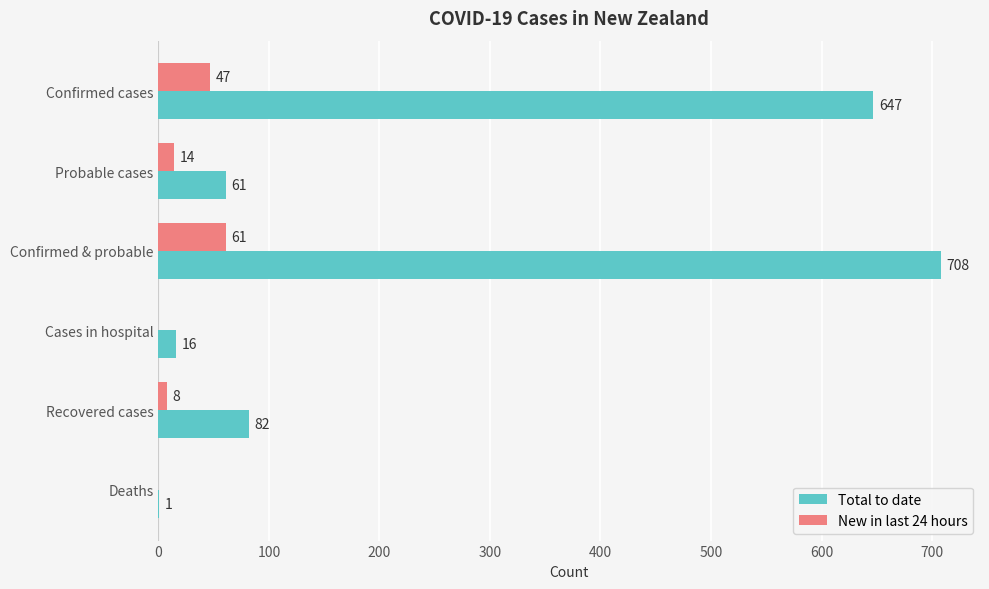

What is the average value of the New in last 24 hours series?

22